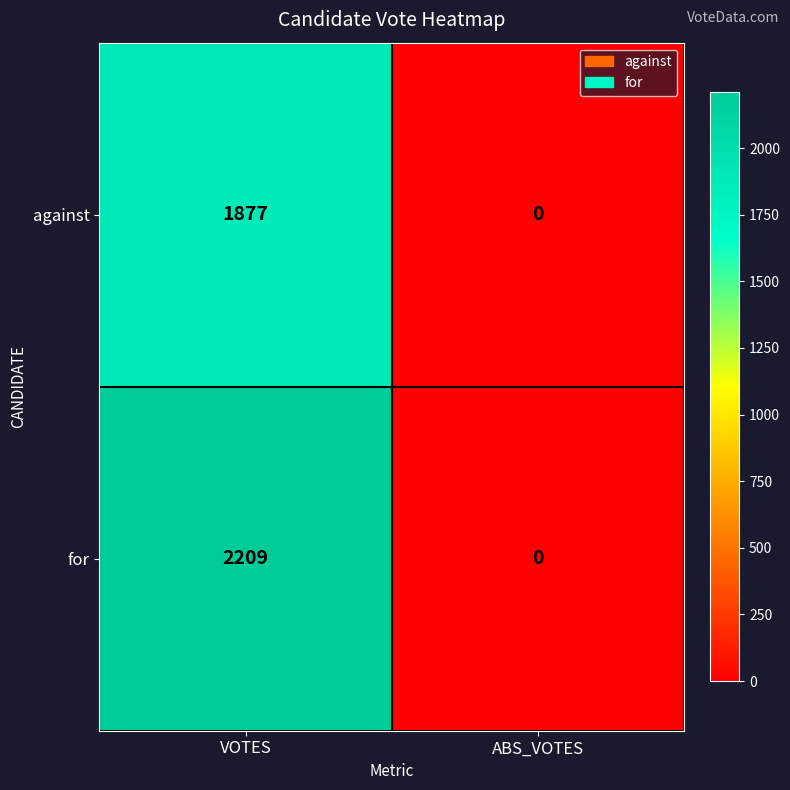

Count the number of data series in this chart.

2